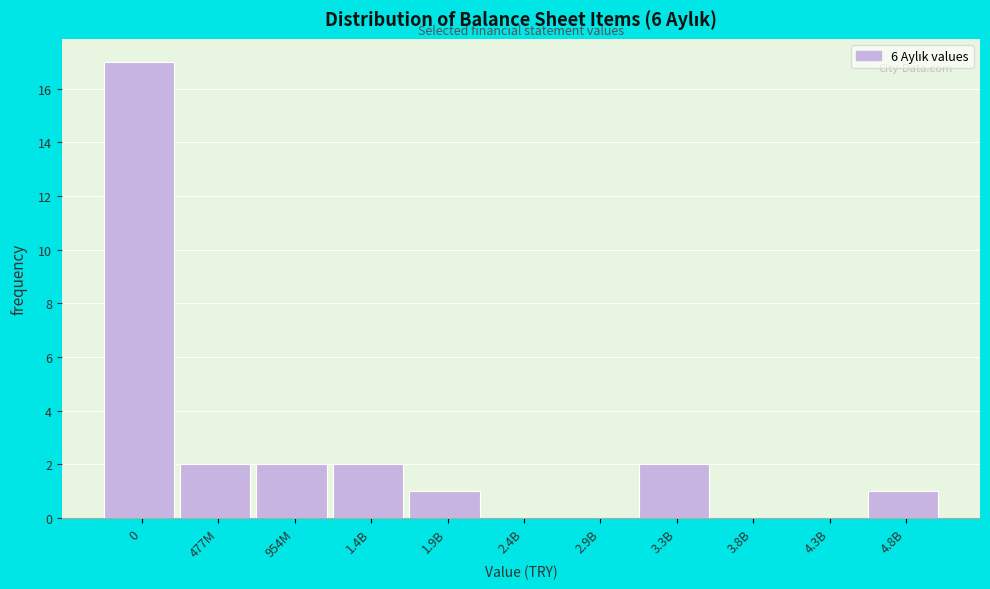

Reading left to right, what are all the values shown in this chart?

0=17	477M=2	954M=2	1.4B=2	1.9B=1	2.4B=0	2.9B=0	3.3B=2	3.8B=0	4.3B=0	4.8B=1